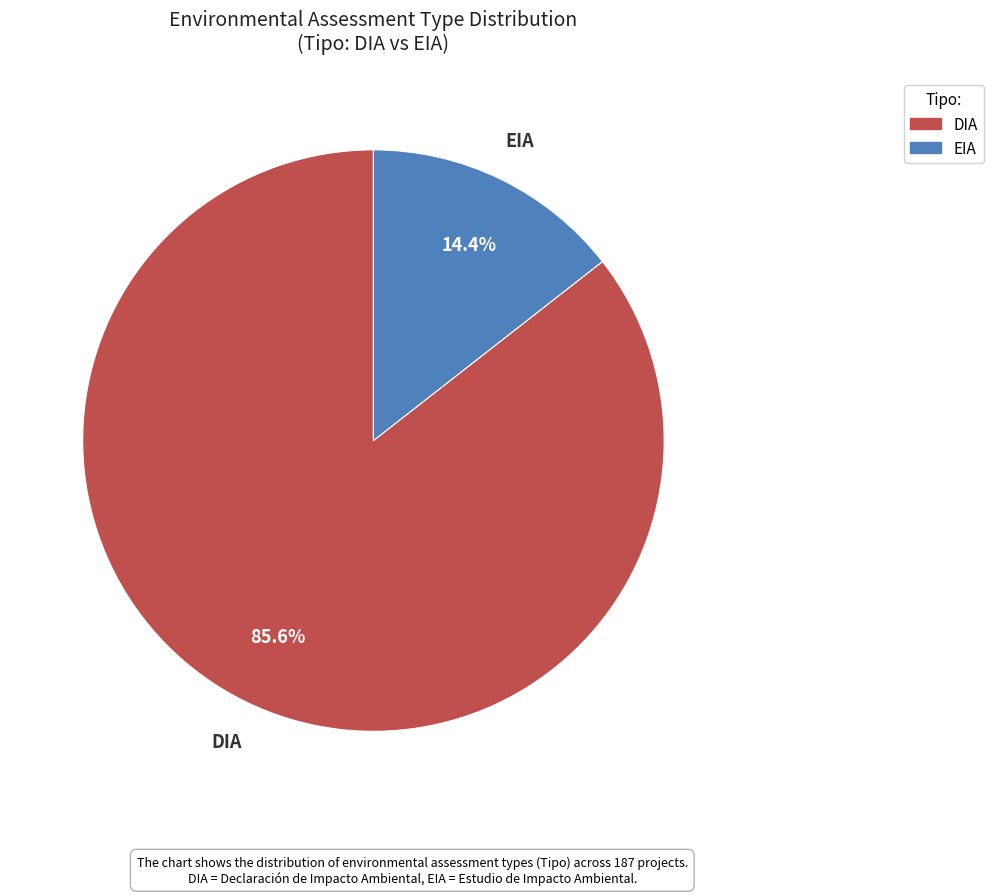

How many slices are in this pie chart?

2